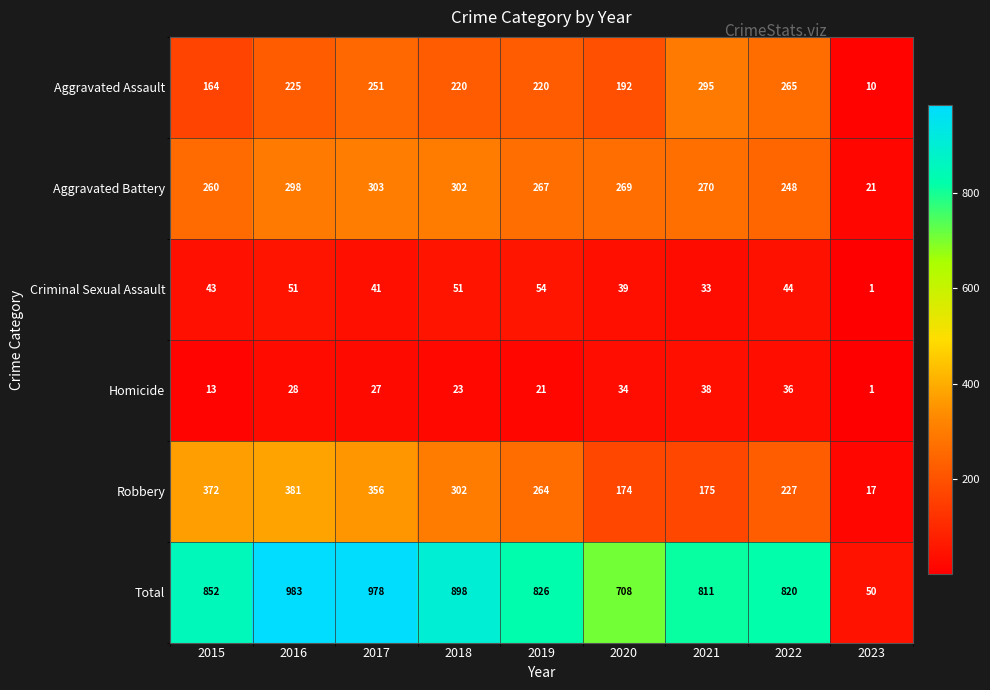

What is the total value across all series at 2023?

100